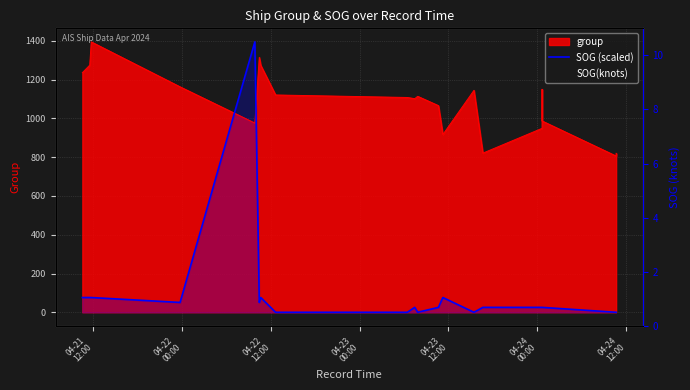

What is the maximum value shown in the chart?

1395.0